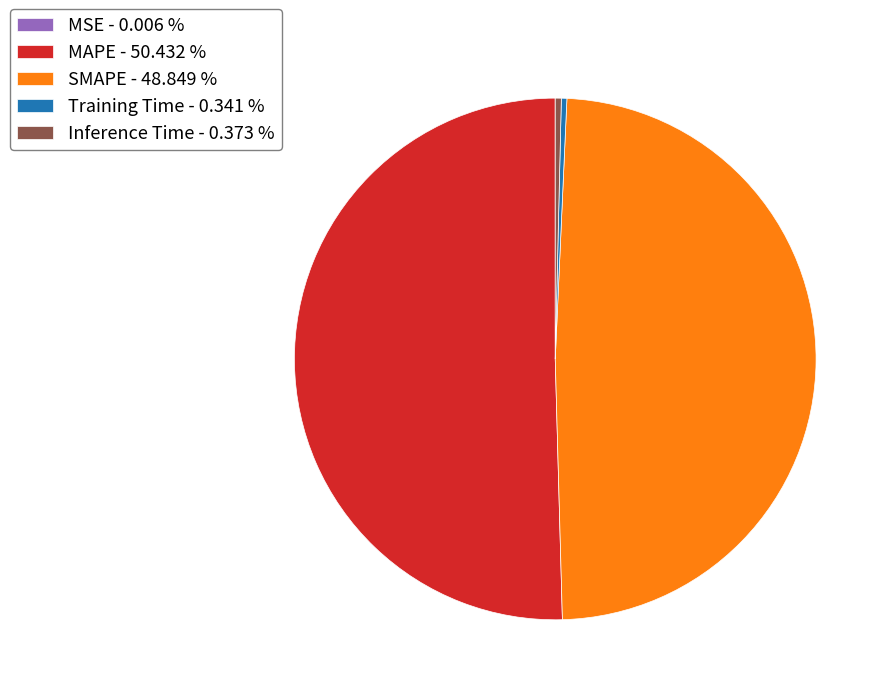

Is there a majority slice in this chart?

Yes